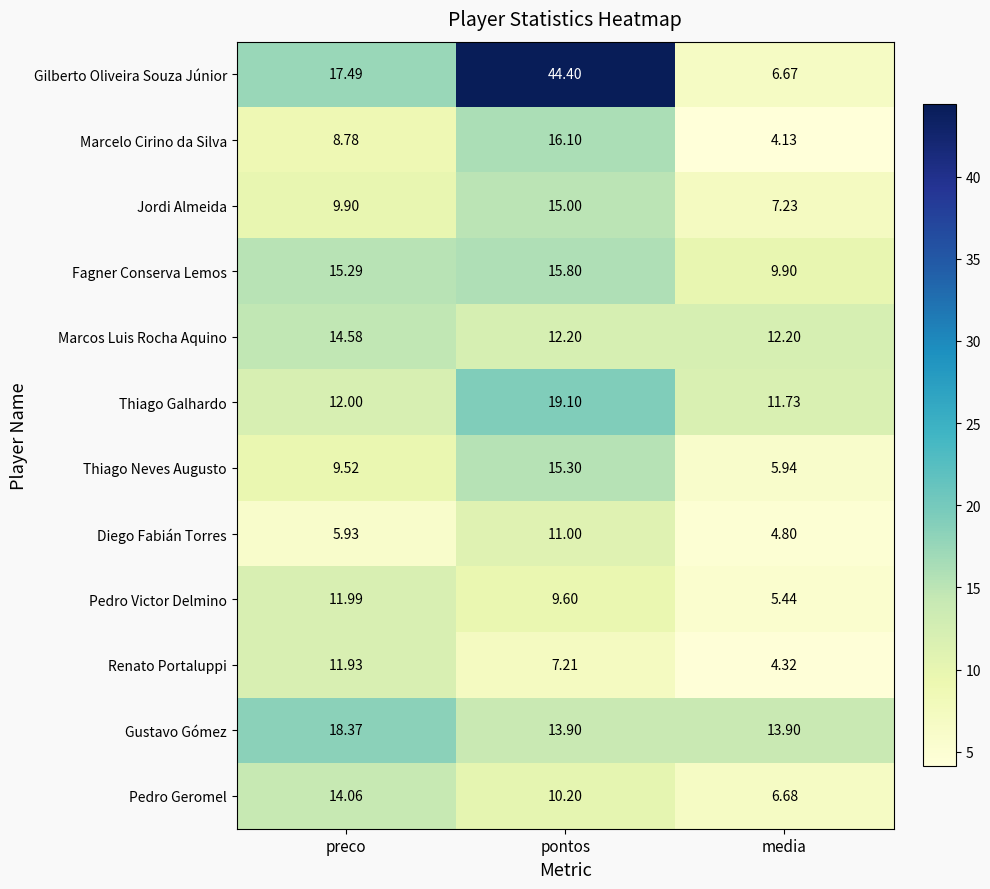

At which category does the chart reach its peak across all series?

pontos